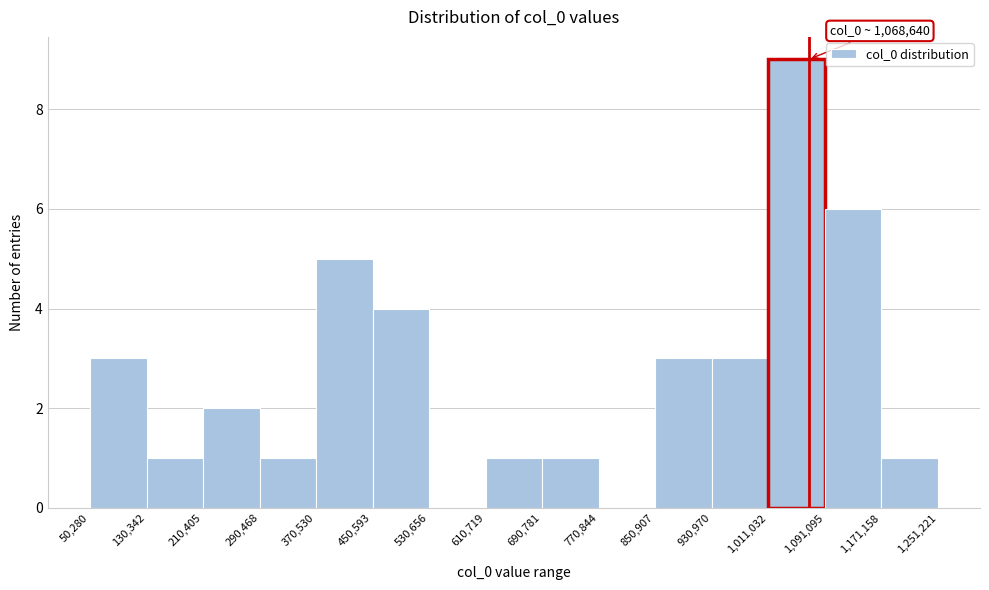

Over which range of the x-axis is the bar tallest?

1,011,032 to 1,091,095